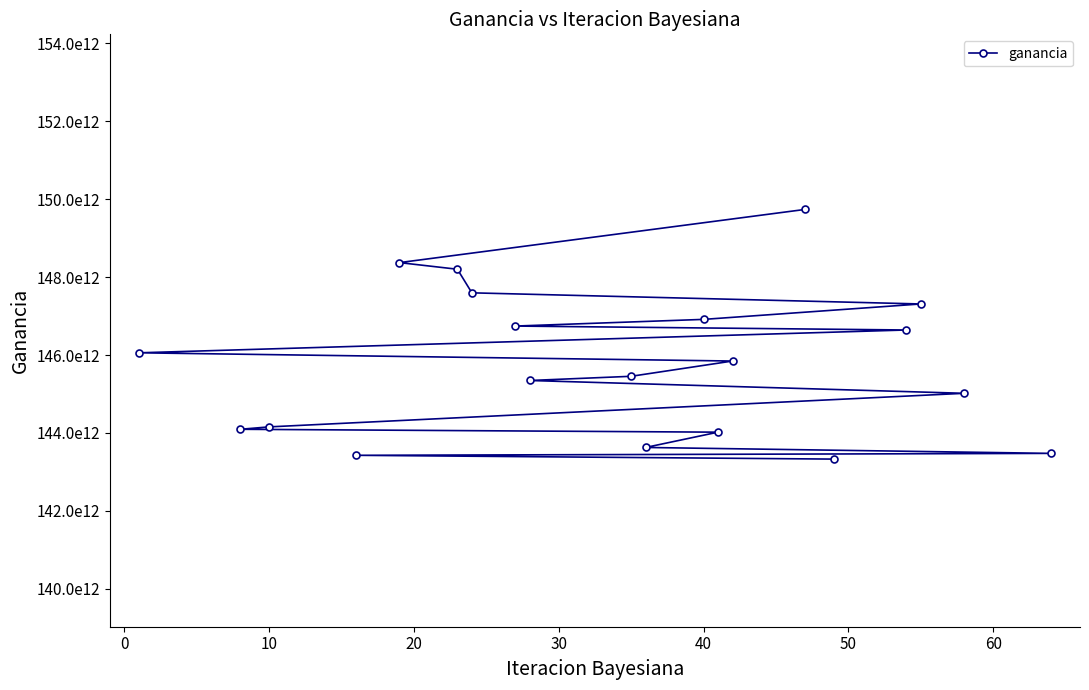

What is the average value?

145767878960520